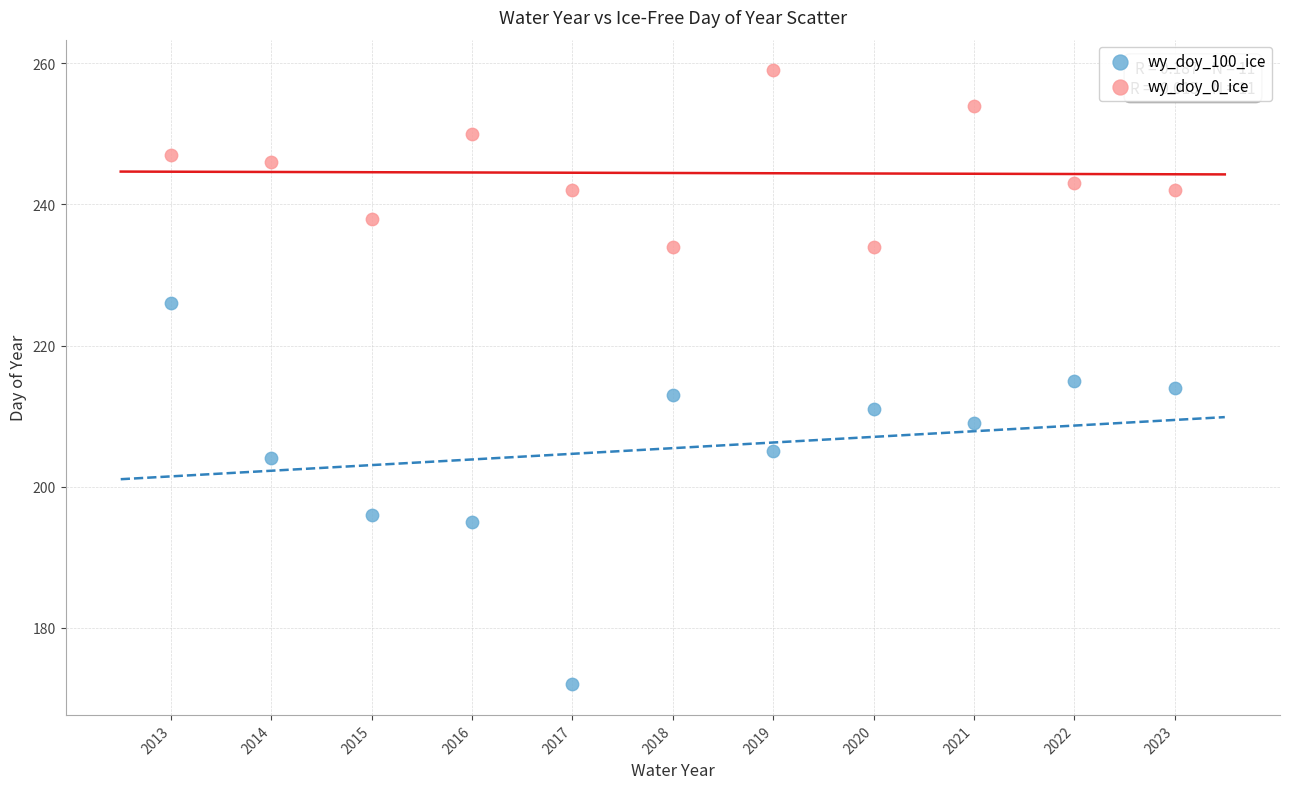

Across all data points, what is the range of X values (max minus min)?

10